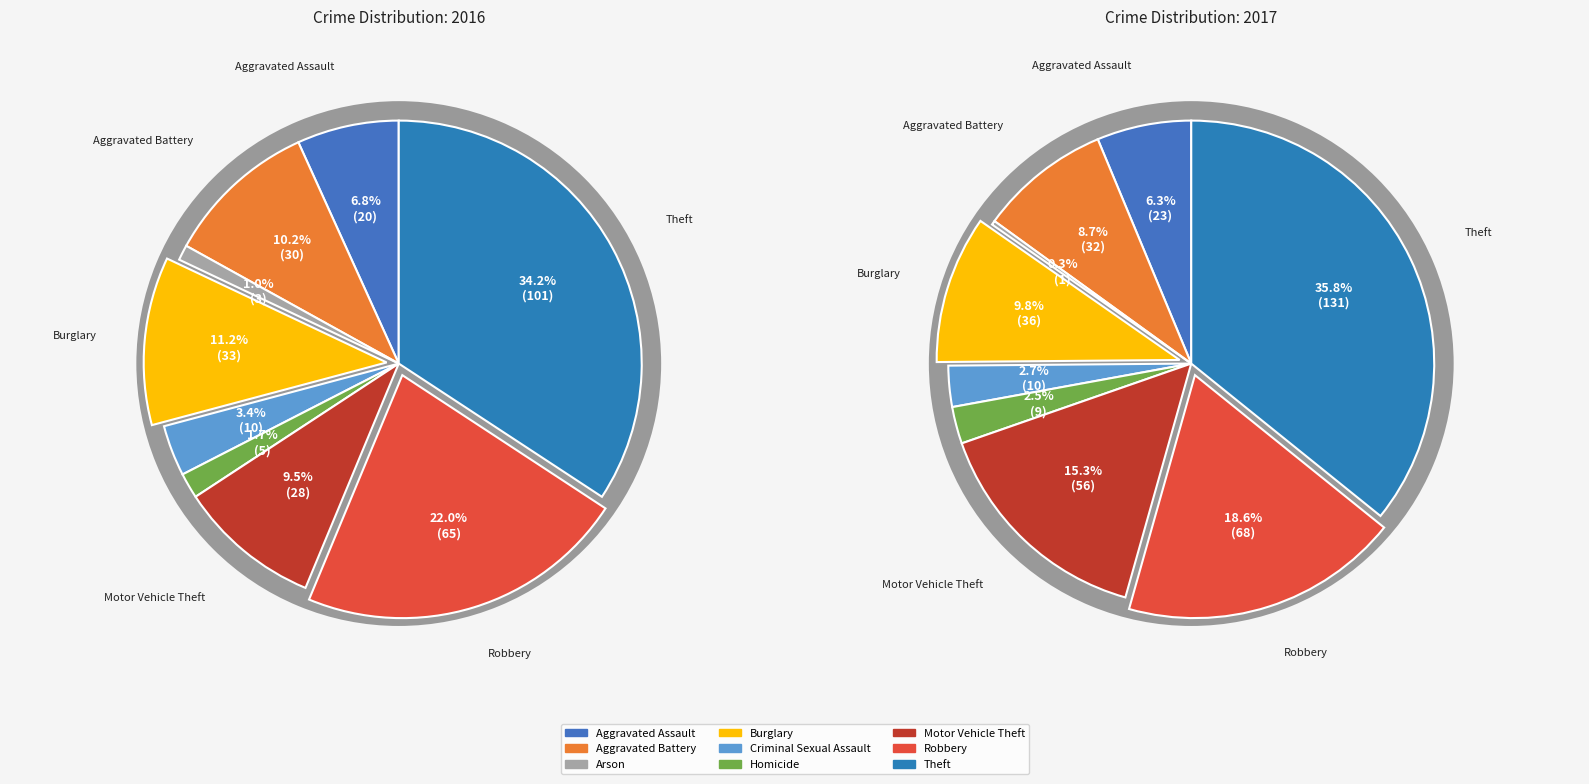

What percentage do Theft and Criminal Sexual Assault together represent?

37.6%